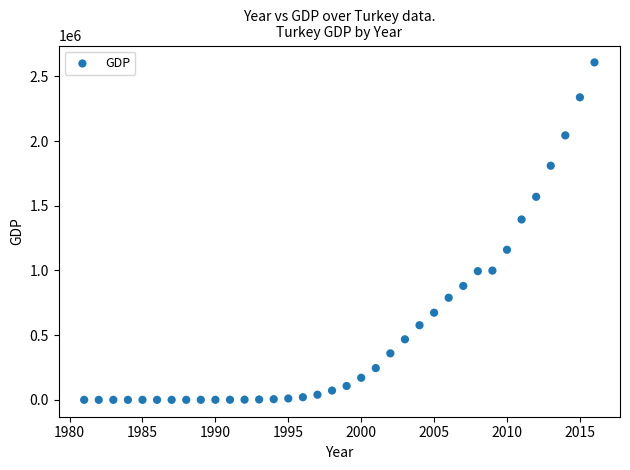

What Y value in the scatter plot is closest to 1304270?

1394477